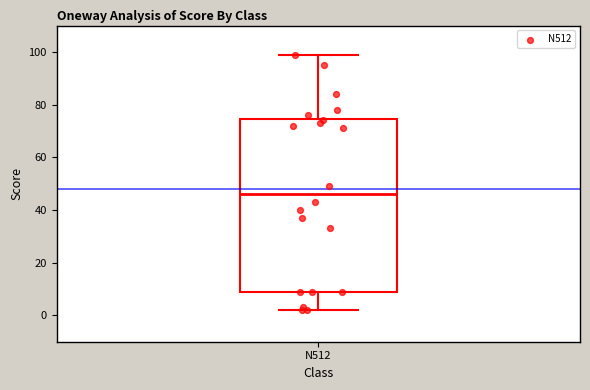

Where is the lower edge of the box for N512 on the y-axis? The values are not printed on the chart, so give them approximately, as read against the axis.

10